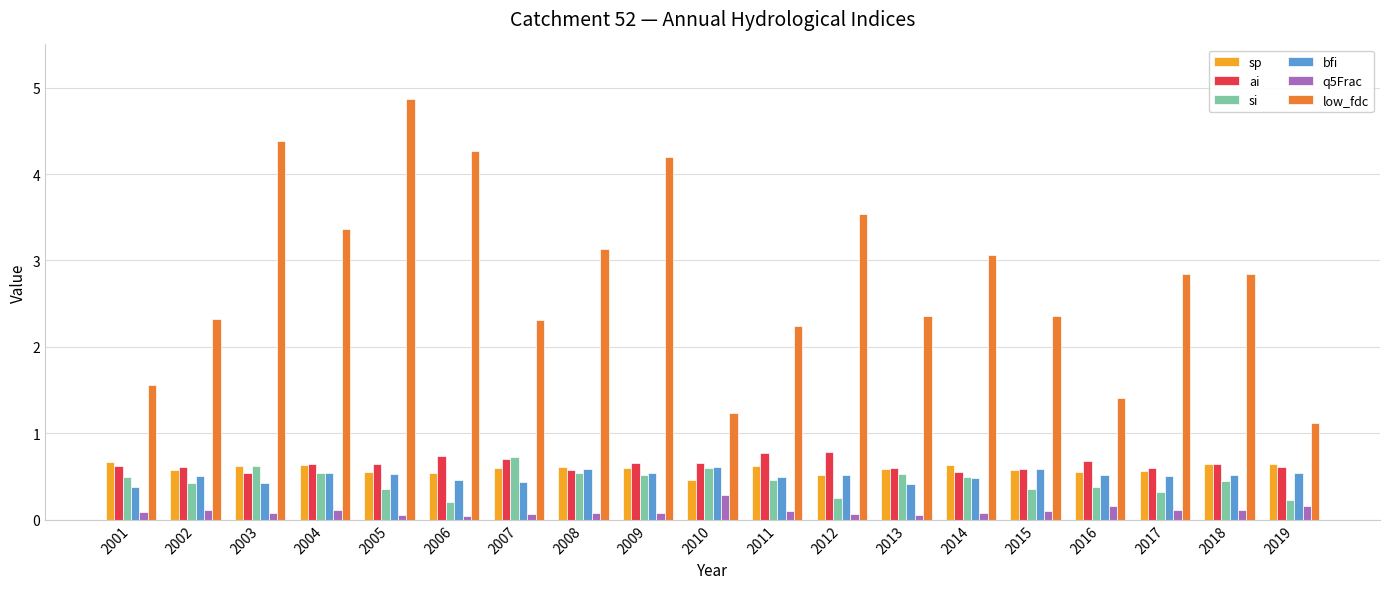

What is the value of the low_fdc bar at the 11th from the left?

2.2